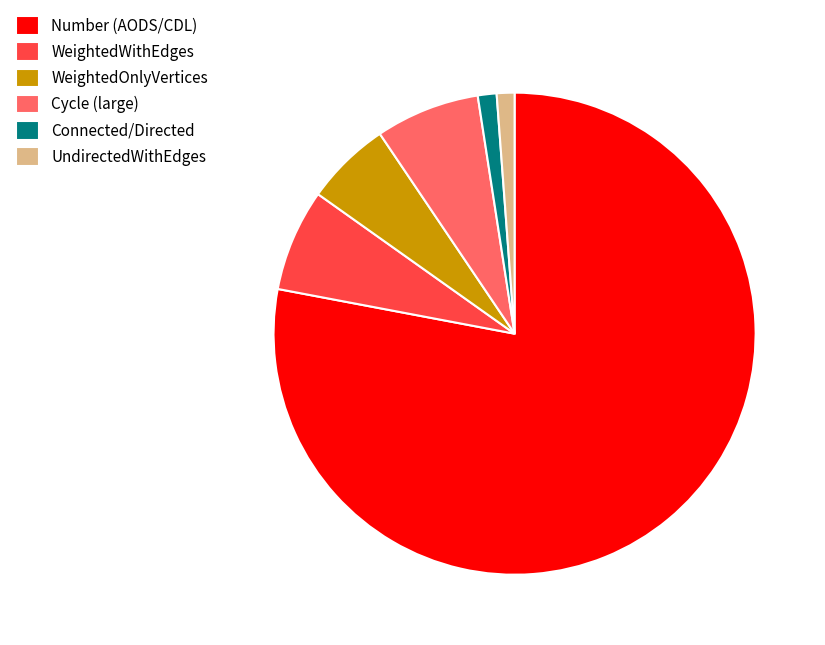

Is there any slice that represents more than half of the pie?

Yes